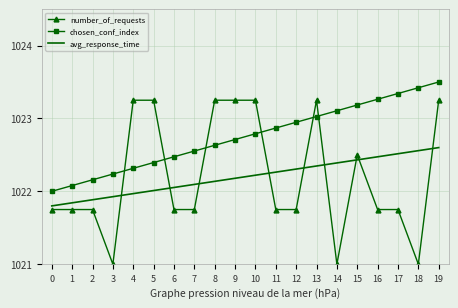

At 19, list the series in order from largest to smallest.

chosen_conf_index, number_of_requests, avg_response_time